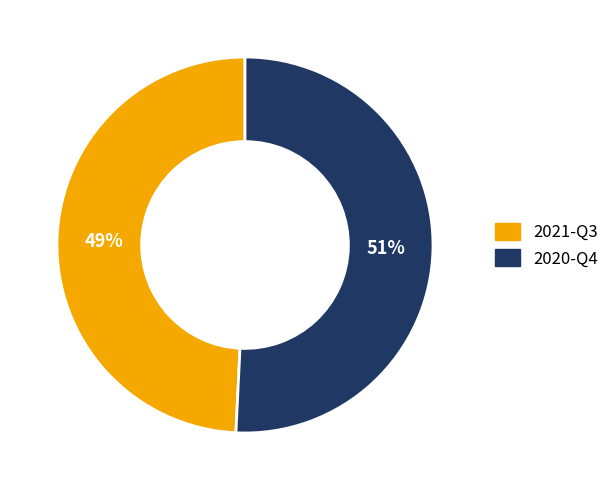

What is the largest slice in the pie chart?

2020-Q4